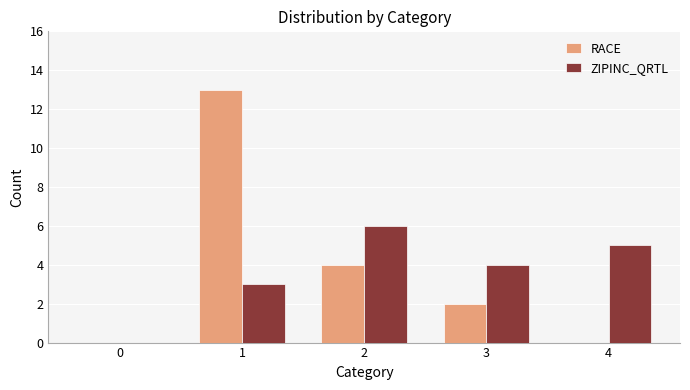

What is the sum of all RACE values?

19